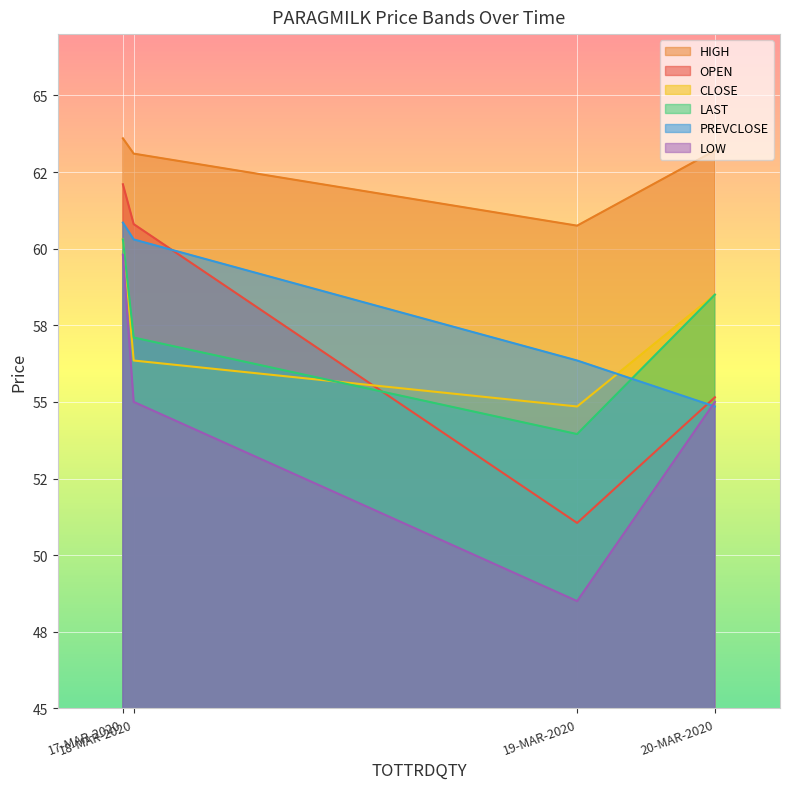

The LOW series shows 55.0 at 20-MAR-2020. True or false?

True